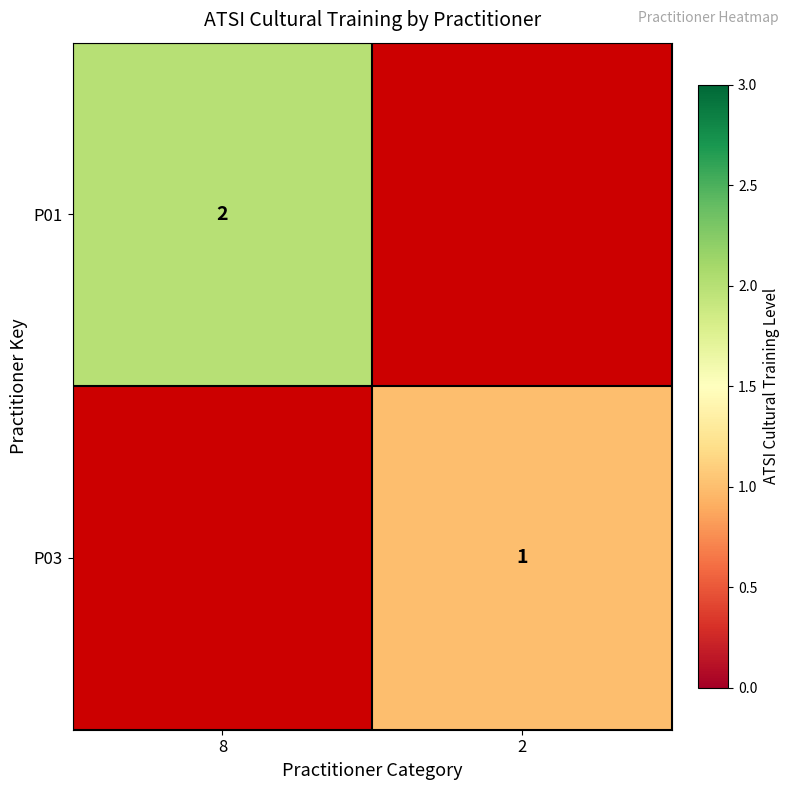

The P03 series shows 1 at 2. True or false?

True